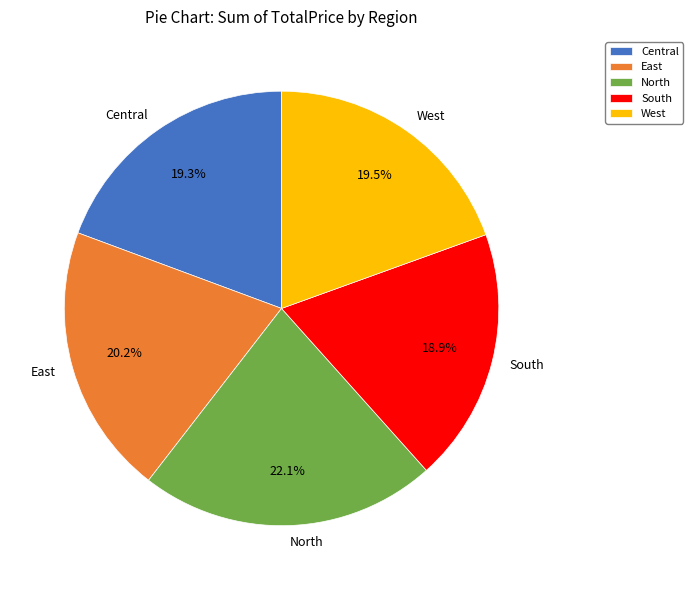

Which slice is the largest?

North